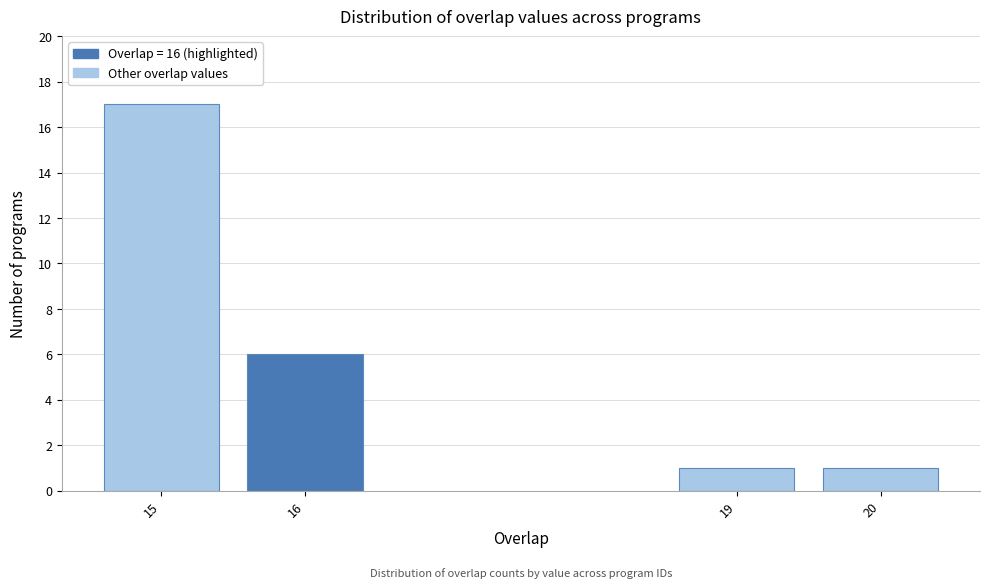

Reading right to left, transcribe all the data shown in this chart.

1	1	6	17